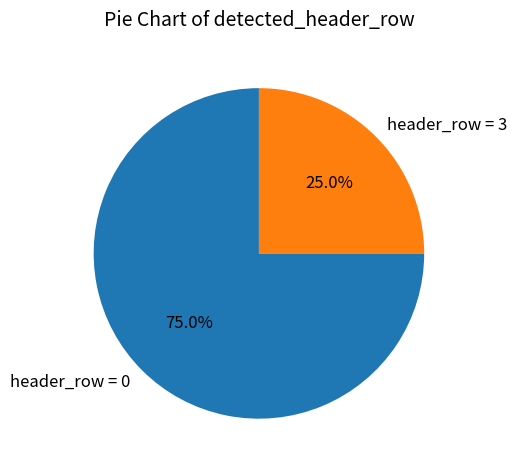

How many segments does this pie chart have?

2